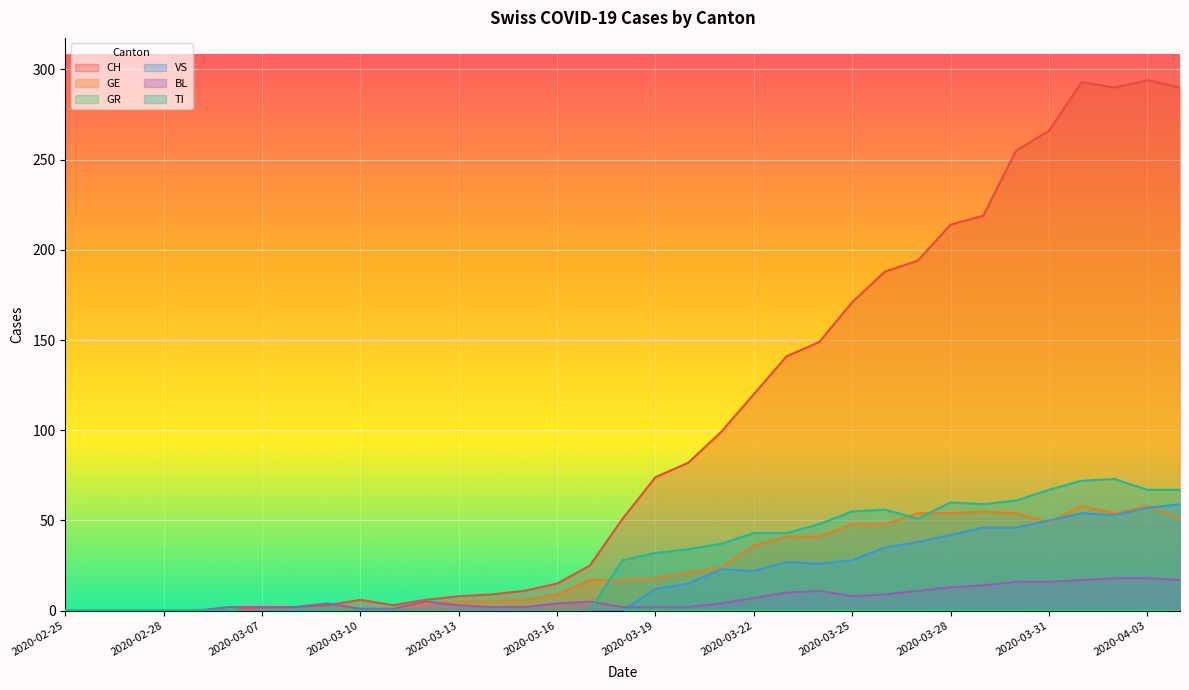

Reading right to left, list all the values displayed in this chart.

CH: 2020-04-04=290	2020-04-03=294	2020-04-02=290	2020-04-01=293	2020-03-31=266	2020-03-30=255	2020-03-29=219	2020-03-28=214	2020-03-27=194	2020-03-26=188	2020-03-25=171	2020-03-24=149	2020-03-23=141	2020-03-22=120	2020-03-21=99	2020-03-20=82	2020-03-19=74	2020-03-18=51	2020-03-17=25	2020-03-16=15	2020-03-15=11	2020-03-14=9	2020-03-13=8	2020-03-12=6	2020-03-11=3	2020-03-10=6	2020-03-09=3	2020-03-08=2	2020-03-07=2	2020-03-06=0	2020-02-29=0	2020-02-28=0	2020-02-27=0	2020-02-26=0	2020-02-25=0
GE: 2020-04-04=51	2020-04-03=58	2020-04-02=54	2020-04-01=58	2020-03-31=49	2020-03-30=54	2020-03-29=55	2020-03-28=54	2020-03-27=54	2020-03-26=48	2020-03-25=48	2020-03-24=41	2020-03-23=41	2020-03-22=36	2020-03-21=24	2020-03-20=21	2020-03-19=18	2020-03-18=17	2020-03-17=17	2020-03-16=9	2020-03-15=6	2020-03-14=5	2020-03-13=5	2020-03-12=4	2020-03-11=1	2020-03-10=1	2020-03-09=0	2020-03-08=0	2020-03-07=0	2020-03-06=0	2020-02-29=0	2020-02-28=0	2020-02-27=0	2020-02-26=0	2020-02-25=0
VS: 2020-04-04=59	2020-04-03=57	2020-04-02=53	2020-04-01=54	2020-03-31=50	2020-03-30=46	2020-03-29=46	2020-03-28=42	2020-03-27=38	2020-03-26=35	2020-03-25=28	2020-03-24=26	2020-03-23=27	2020-03-22=22	2020-03-21=23	2020-03-20=15	2020-03-19=12	2020-03-18=0	2020-03-17=0	2020-03-16=0	2020-03-15=0	2020-03-14=0	2020-03-13=0	2020-03-12=0	2020-03-11=0	2020-03-10=0	2020-03-09=0	2020-03-08=0	2020-03-07=0	2020-03-06=0	2020-02-29=0	2020-02-28=0	2020-02-27=0	2020-02-26=0	2020-02-25=0
BL: 2020-04-04=17	2020-04-03=18	2020-04-02=18	2020-04-01=17	2020-03-31=16	2020-03-30=16	2020-03-29=14	2020-03-28=13	2020-03-27=11	2020-03-26=9	2020-03-25=8	2020-03-24=11	2020-03-23=10	2020-03-22=7	2020-03-21=4	2020-03-20=2	2020-03-19=2	2020-03-18=2	2020-03-17=5	2020-03-16=4	2020-03-15=2	2020-03-14=2	2020-03-13=3	2020-03-12=5	2020-03-11=1	2020-03-10=1	2020-03-09=4	2020-03-08=2	2020-03-07=2	2020-03-06=2	2020-02-29=0	2020-02-28=0	2020-02-27=0	2020-02-26=0	2020-02-25=0
TI: 2020-04-04=67	2020-04-03=67	2020-04-02=73	2020-04-01=72	2020-03-31=67	2020-03-30=61	2020-03-29=59	2020-03-28=60	2020-03-27=51	2020-03-26=56	2020-03-25=55	2020-03-24=48	2020-03-23=43	2020-03-22=43	2020-03-21=37	2020-03-20=34	2020-03-19=32	2020-03-18=28	2020-03-17=0	2020-03-16=0	2020-03-15=0	2020-03-14=0	2020-03-13=0	2020-03-12=0	2020-03-11=0	2020-03-10=0	2020-03-09=0	2020-03-08=0	2020-03-07=0	2020-03-06=0	2020-02-29=0	2020-02-28=0	2020-02-27=0	2020-02-26=0	2020-02-25=0